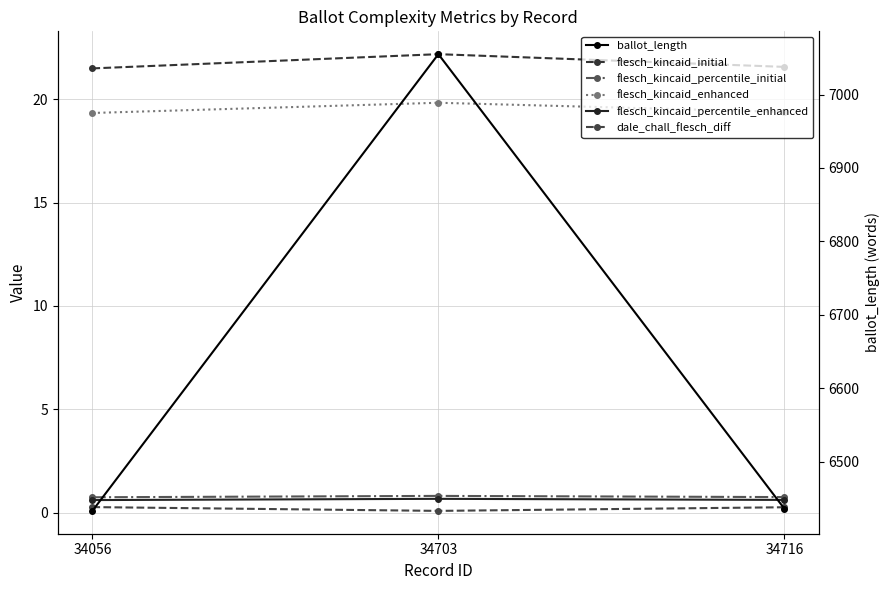

What is the smallest value displayed?

0.1